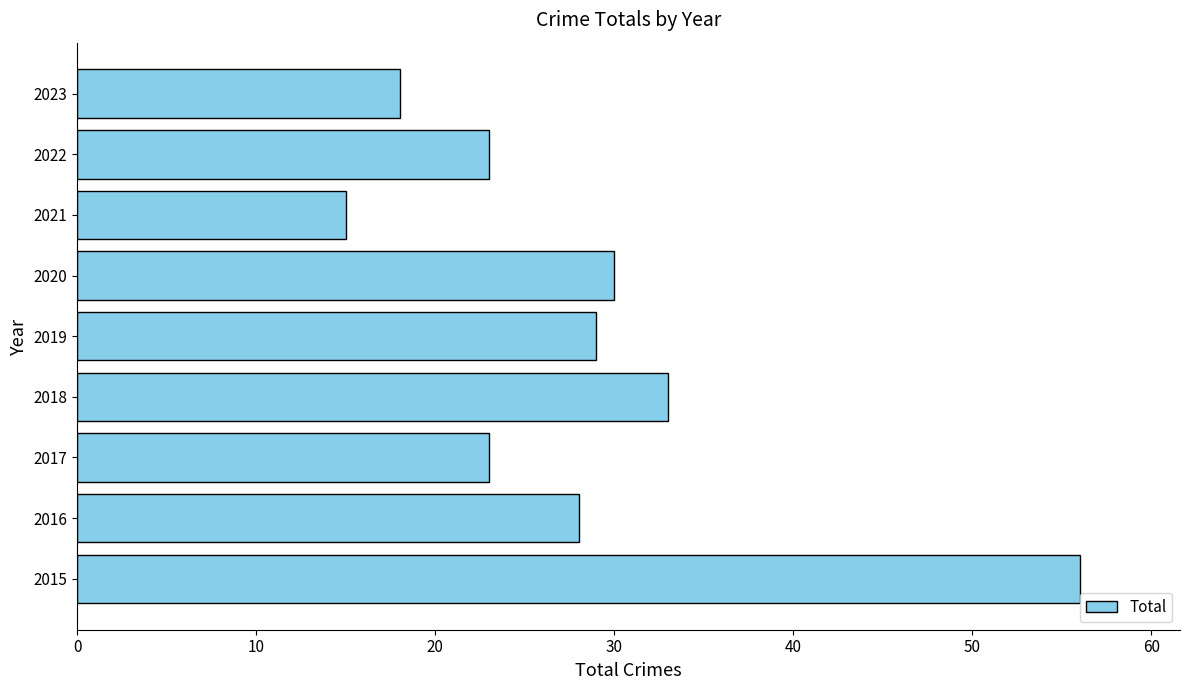

How many values are below 28?

4